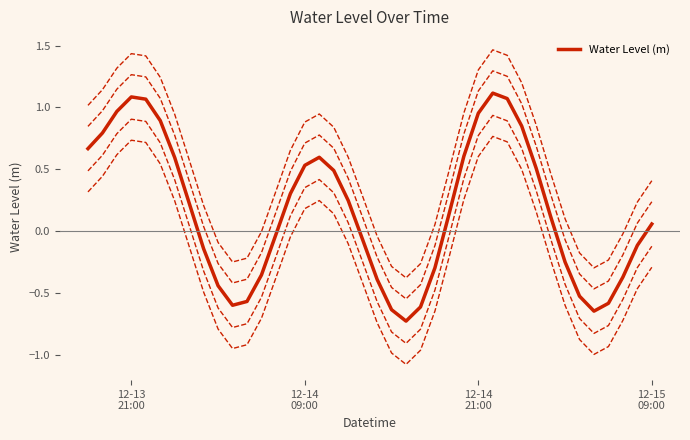

True or false: there are more than 0 points higher than both neighbors.

True